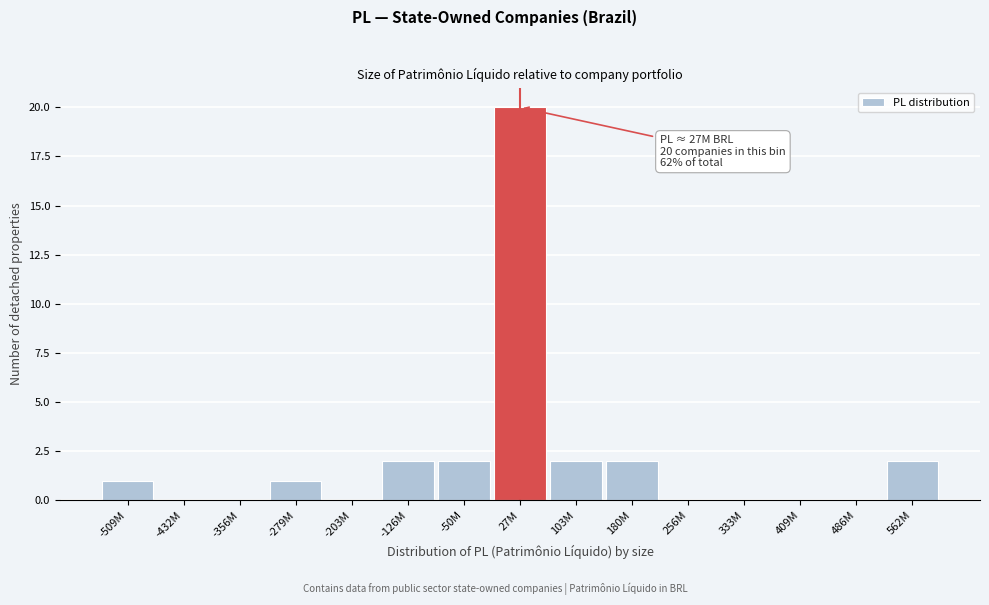

Reading left to right, what are all the values shown in this chart?

-509M=1	-432M=0	-356M=0	-279M=1	-203M=0	-126M=2	-50M=2	27M=20	103M=2	180M=2	256M=0	333M=0	409M=0	486M=0	562M=2